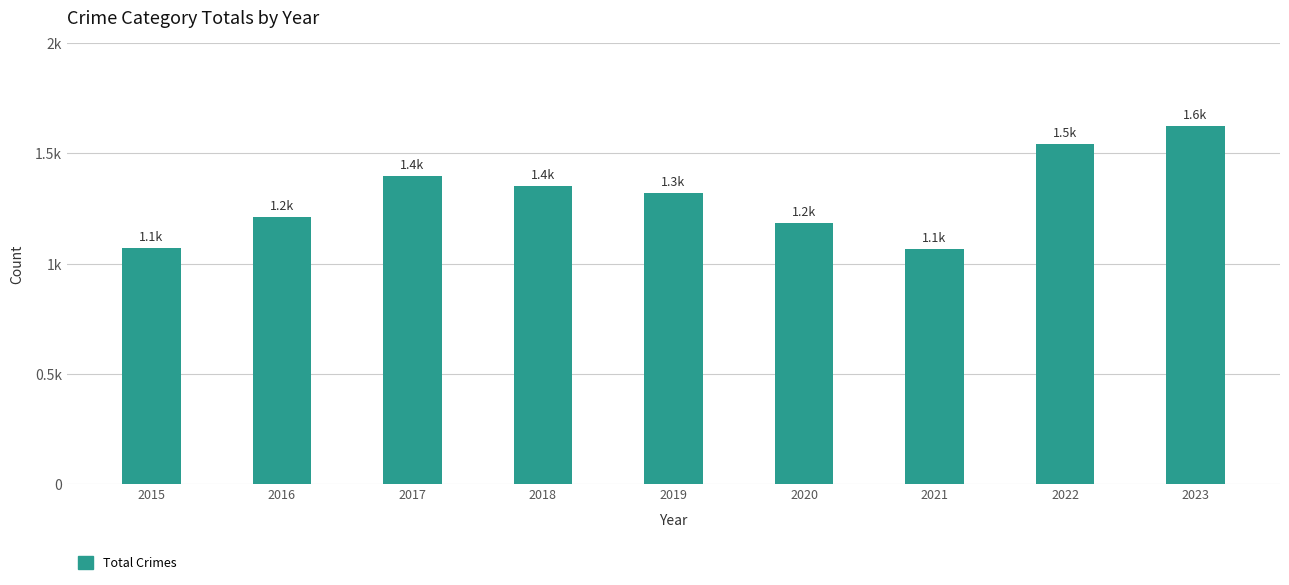

Reading left to right, list all the values displayed in this chart.

1071	1212	1395	1354	1318	1183	1066	1541	1622